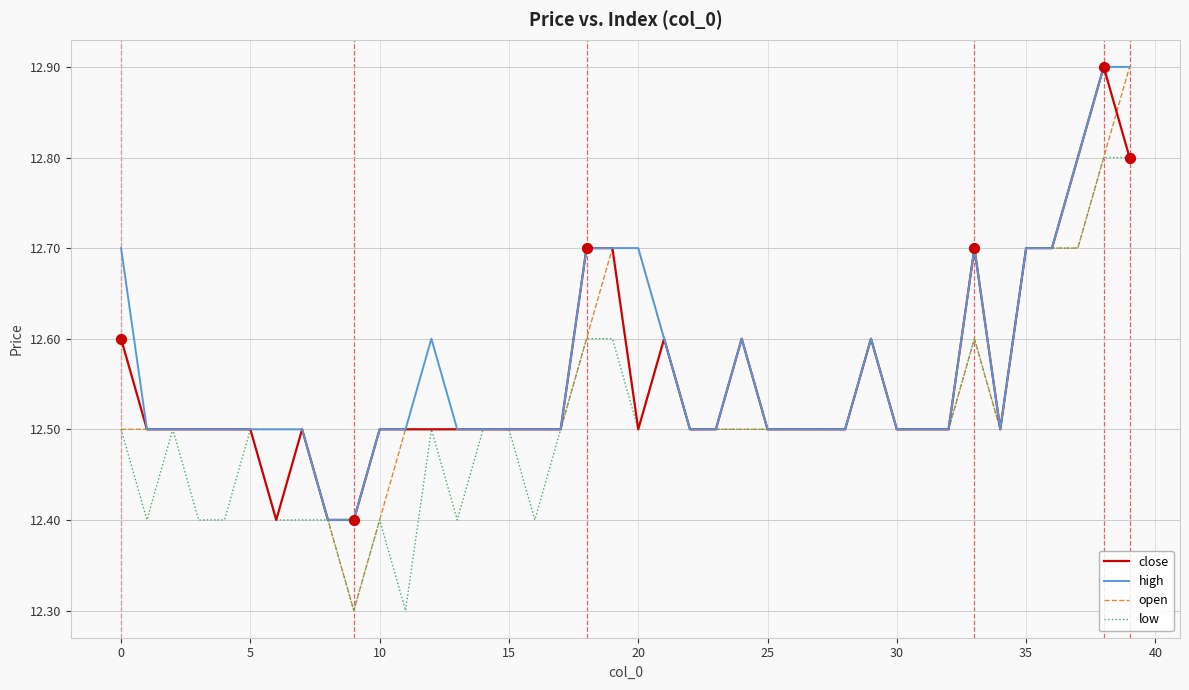

Which series has the widest spread of values?

open